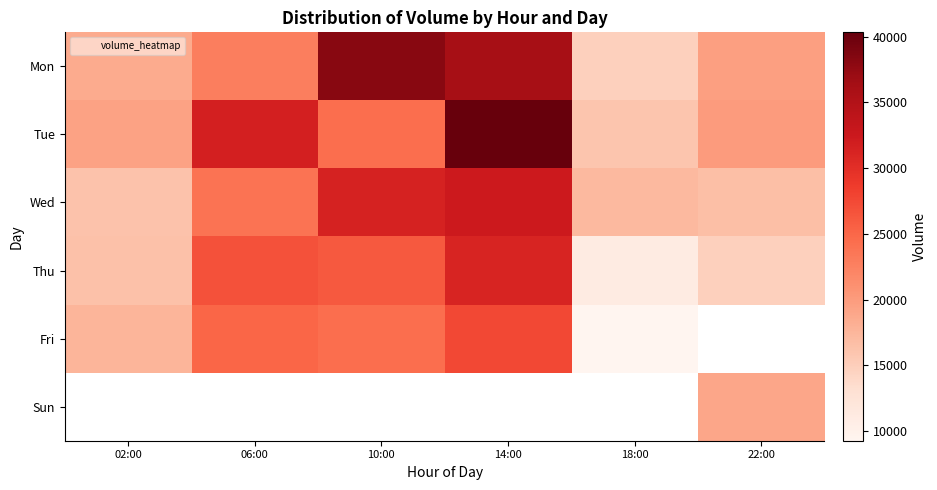

Rank the categories by Fri value from lowest to highest.

18:00, 02:00, 10:00, 06:00, 14:00, 22:00